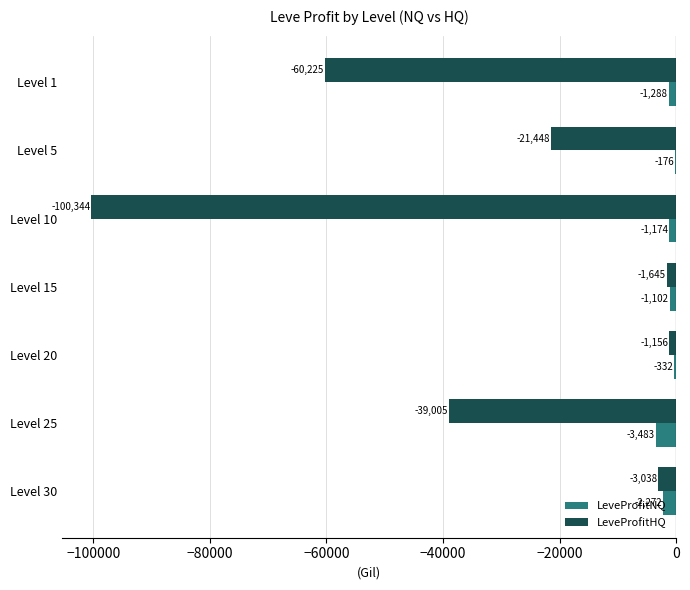

At which label is LeveProfitHQ closest to -50750?

Level 1